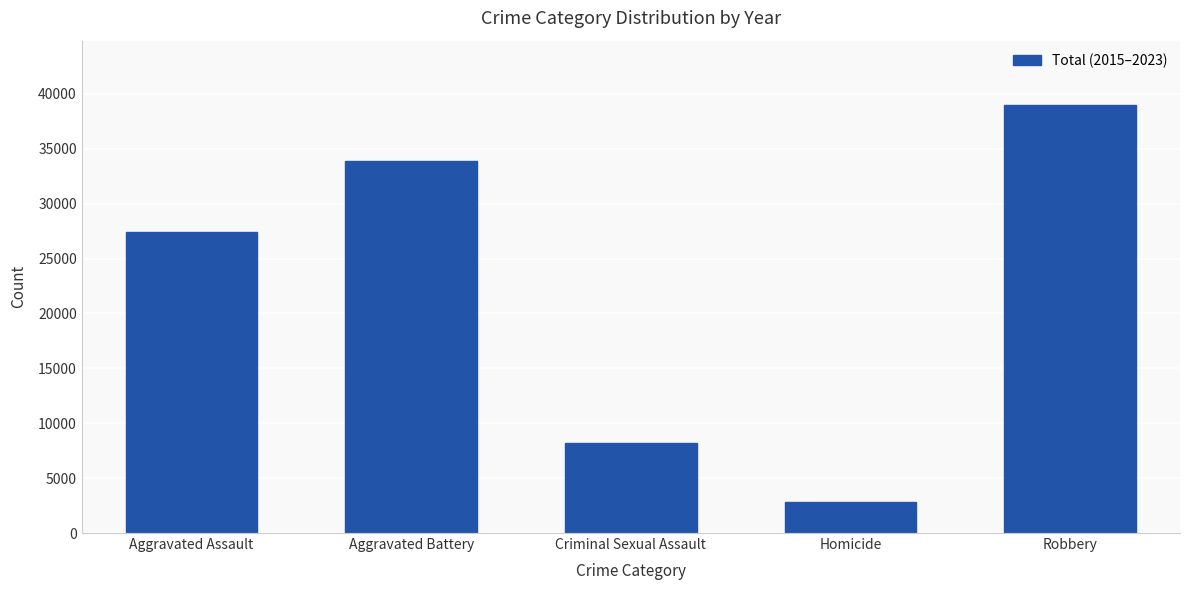

How many bars are there in total?

5